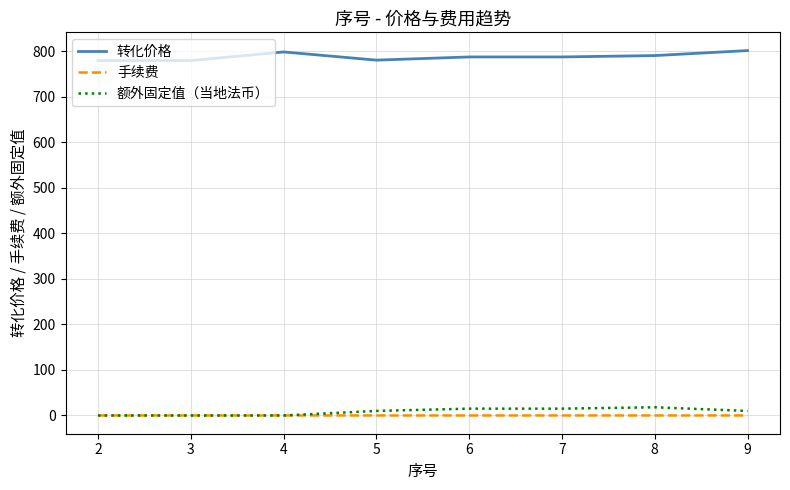

True or false: 转化价格 has a value of 1084.2 at 7.

False